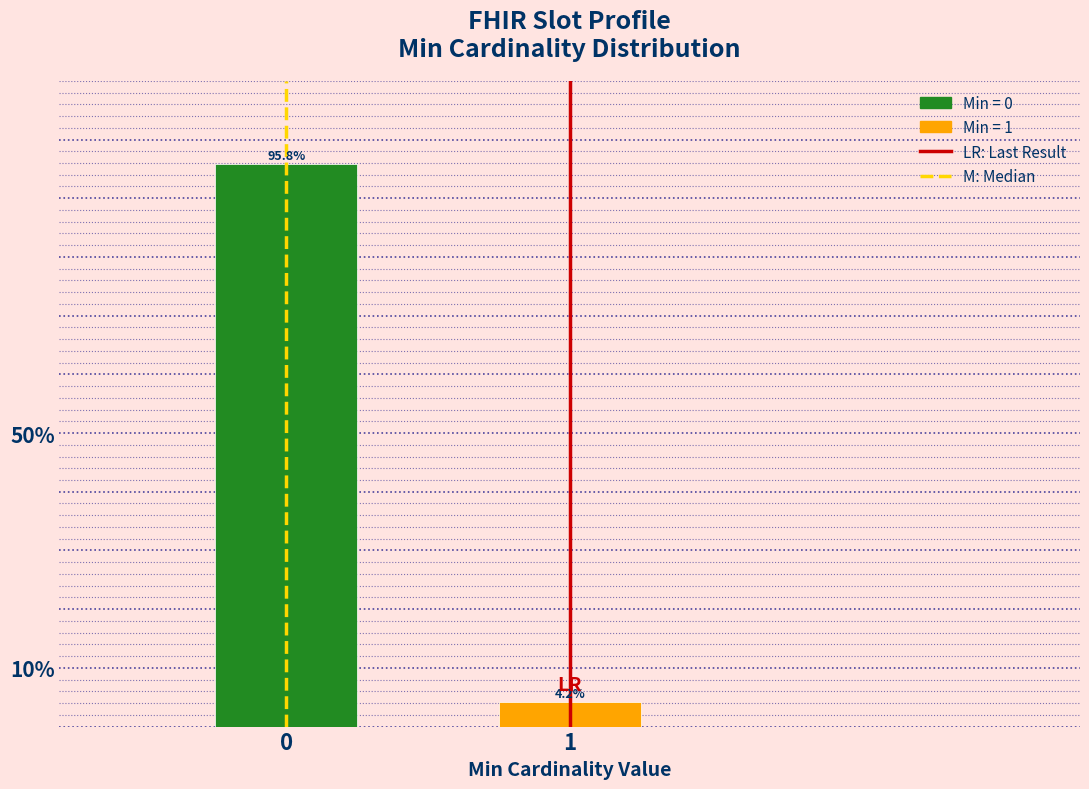

Reading left to right, list all the values displayed in this chart.

95.8	4.2